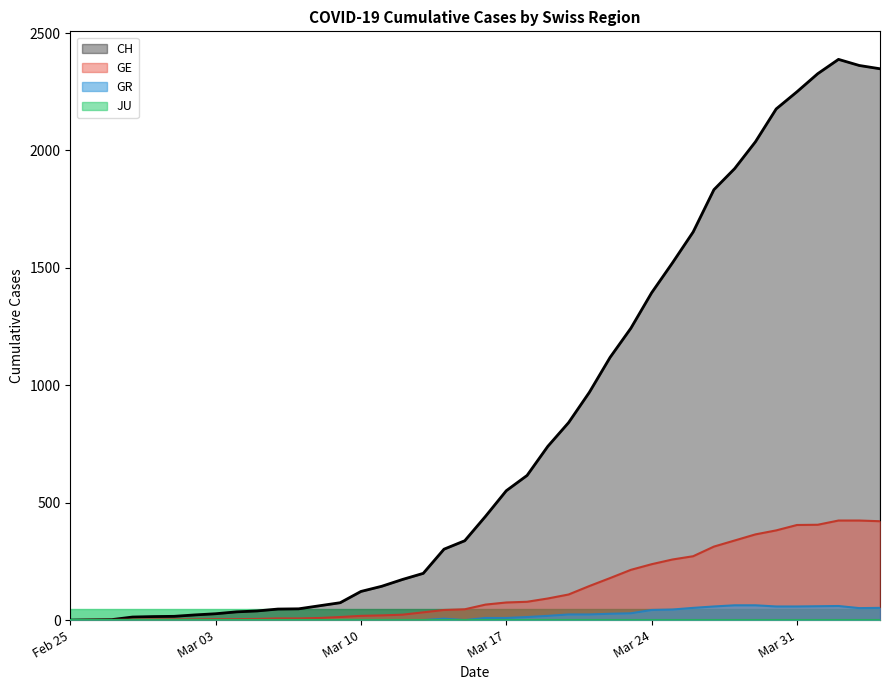

How many lines are shown in the chart?

4